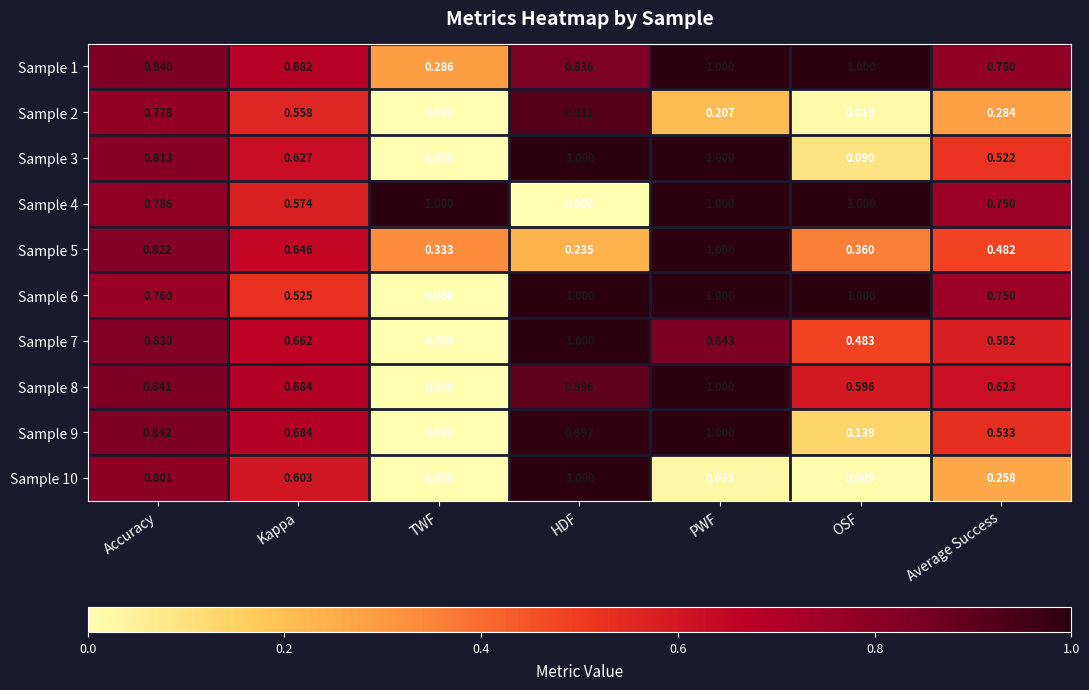

At which category is the sum across all series the highest?

Accuracy